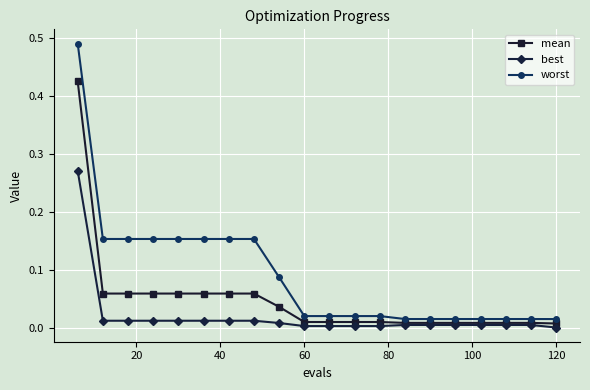

List the series in order of their peak value, lowest first.

best, mean, worst